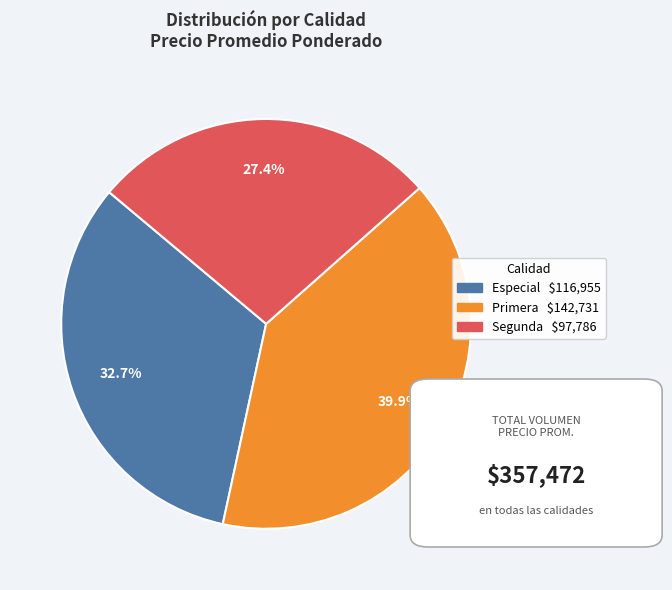

Which category has the biggest portion of the pie?

Primera